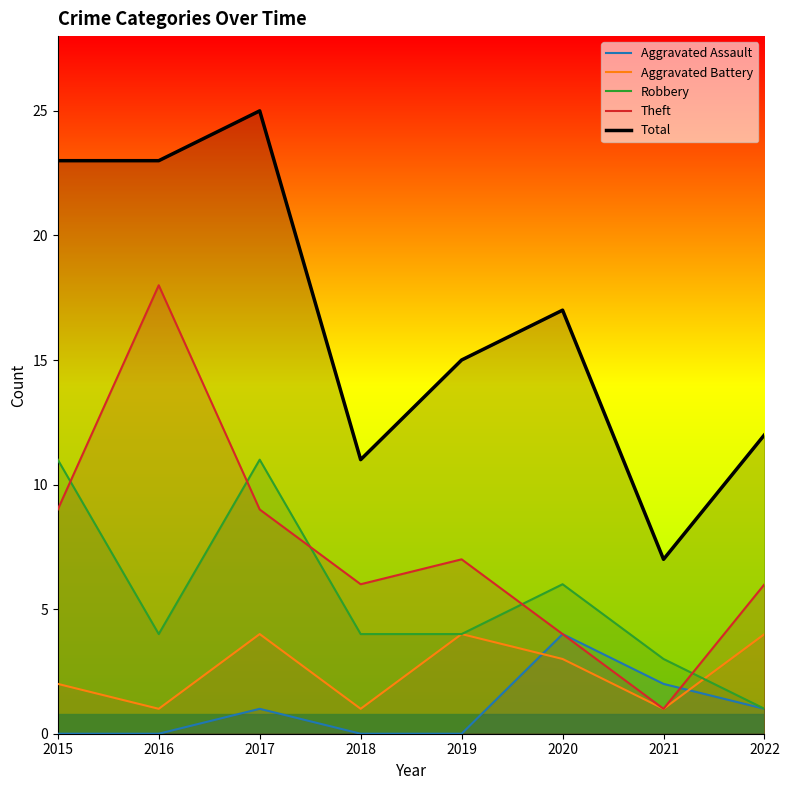

How many data points in Theft are less than 7?

4